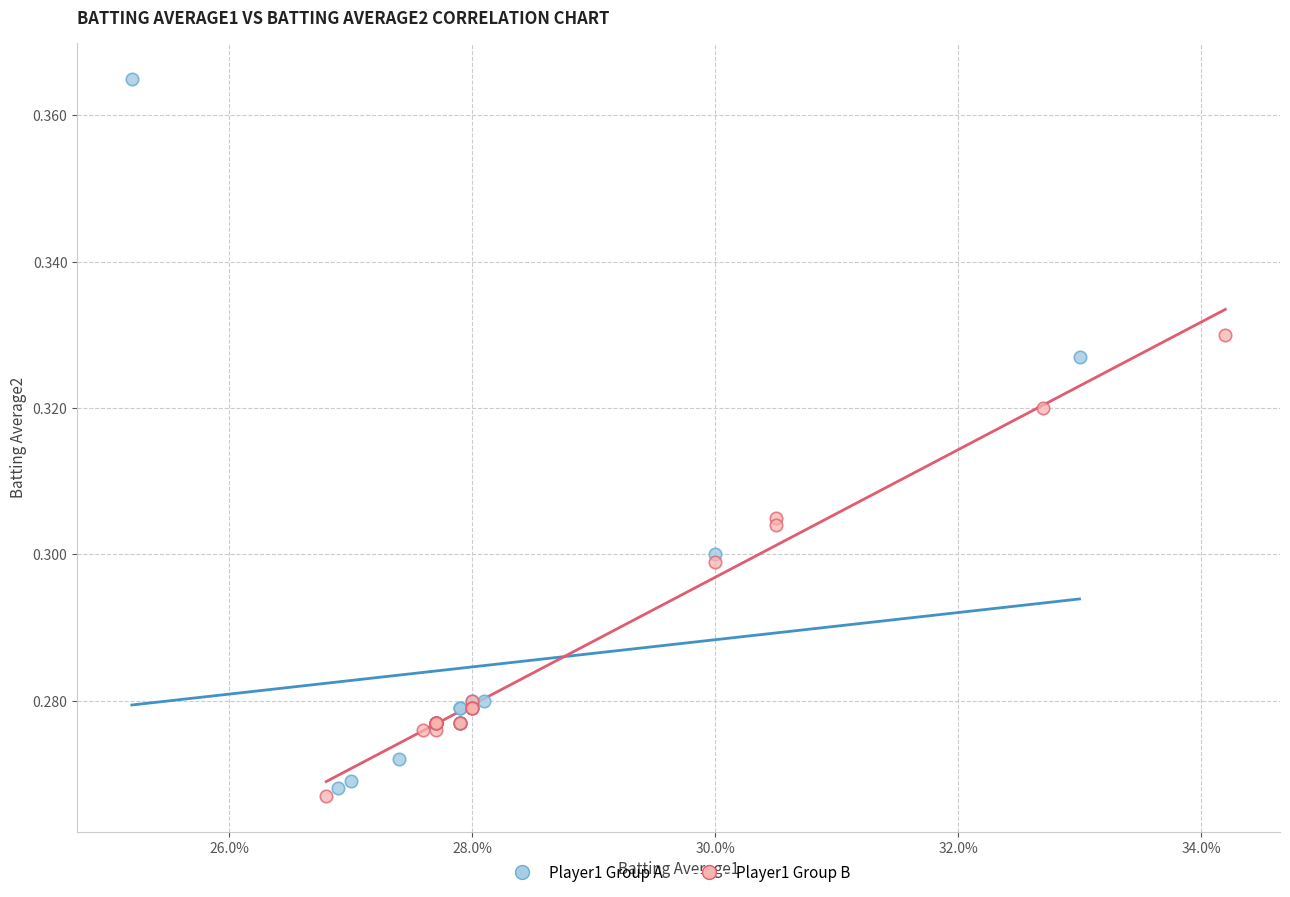

Which series has the widest spread of Y values?

Player1 Group A